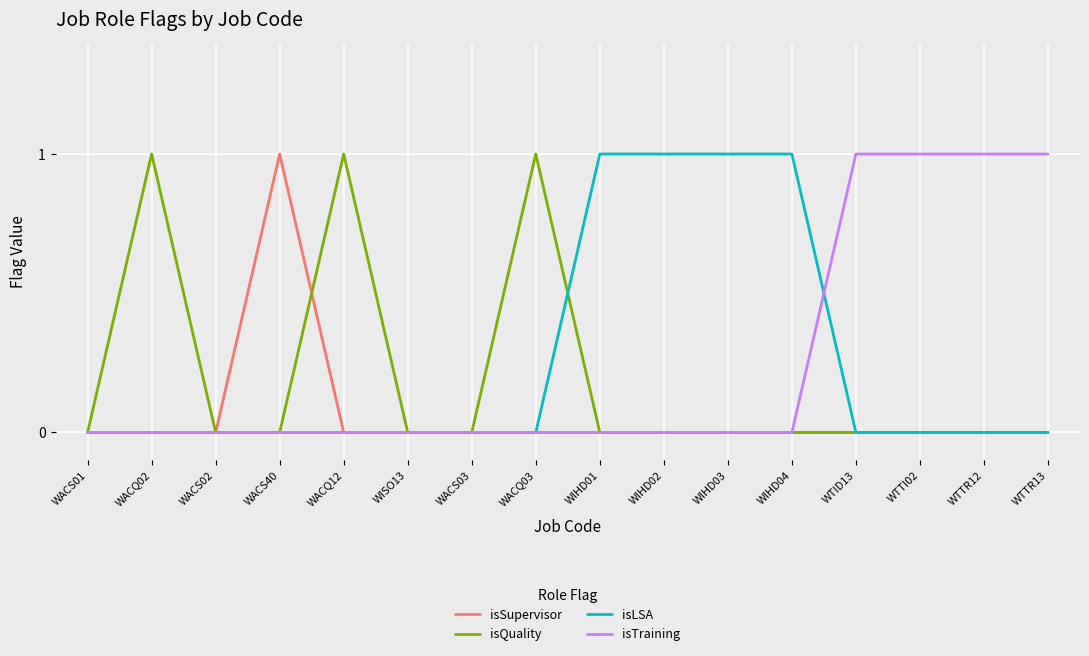

True or false: isLSA has a value of 0 at WACS02.

True